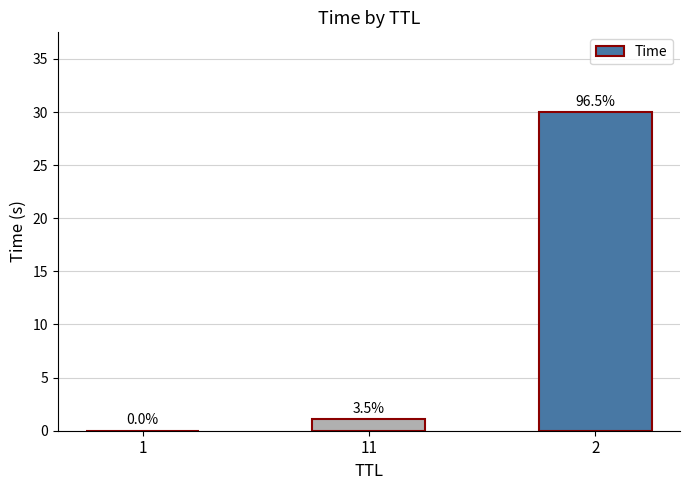

What is the label of the 3rd bar from the right?

1